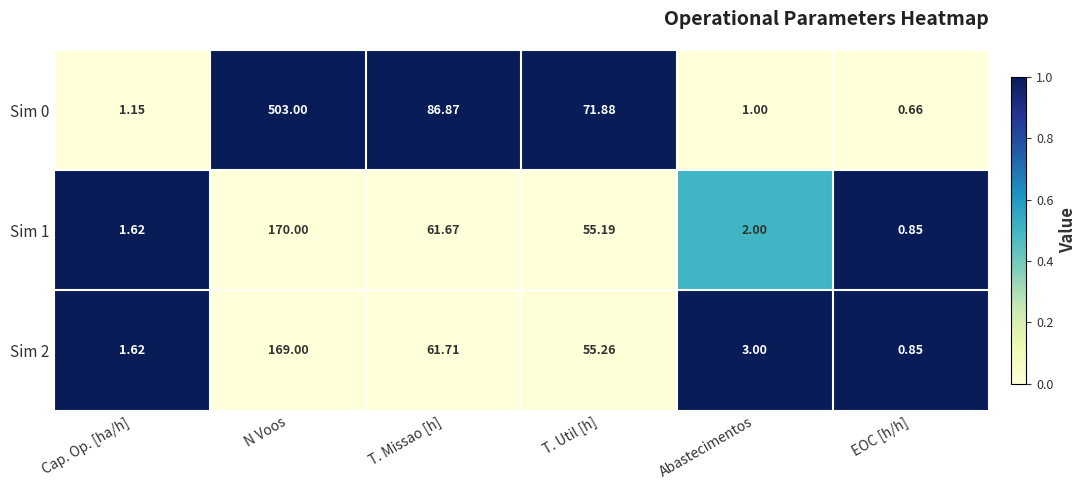

At which category is the sum across all series the highest?

N Voos